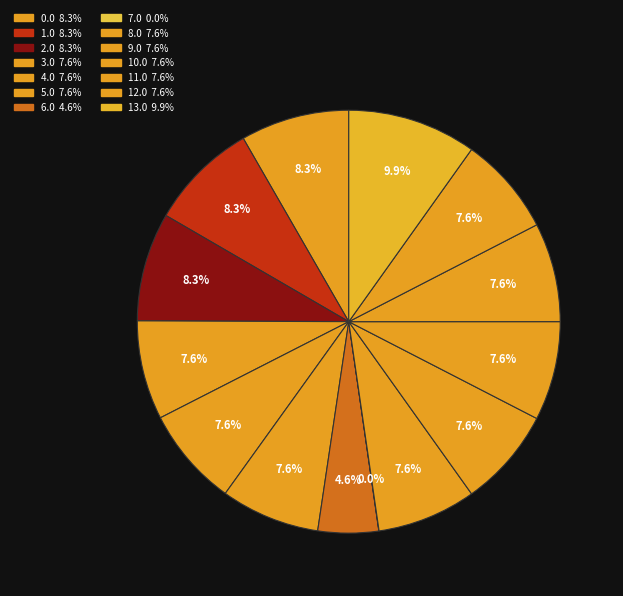

To the nearest percent, what is the combined percentage of 6.0 and 4.0?

12%